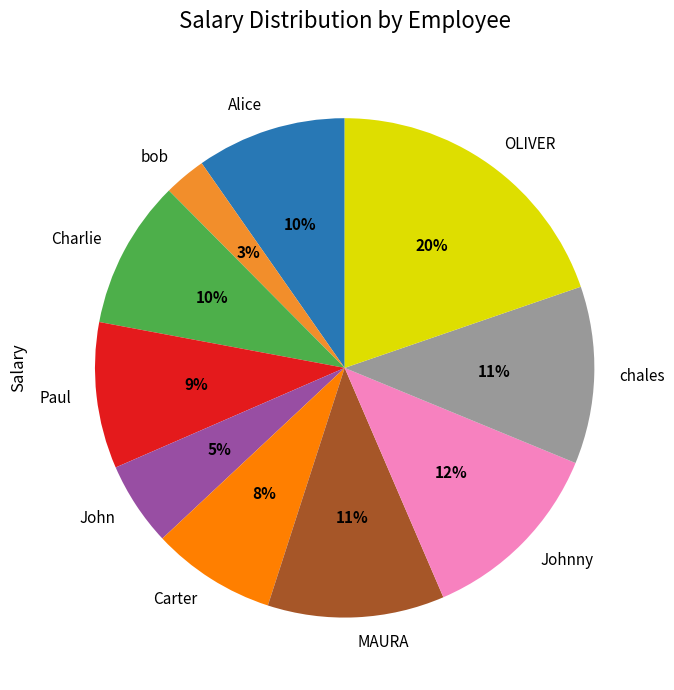

Count the number of slices in the pie.

10